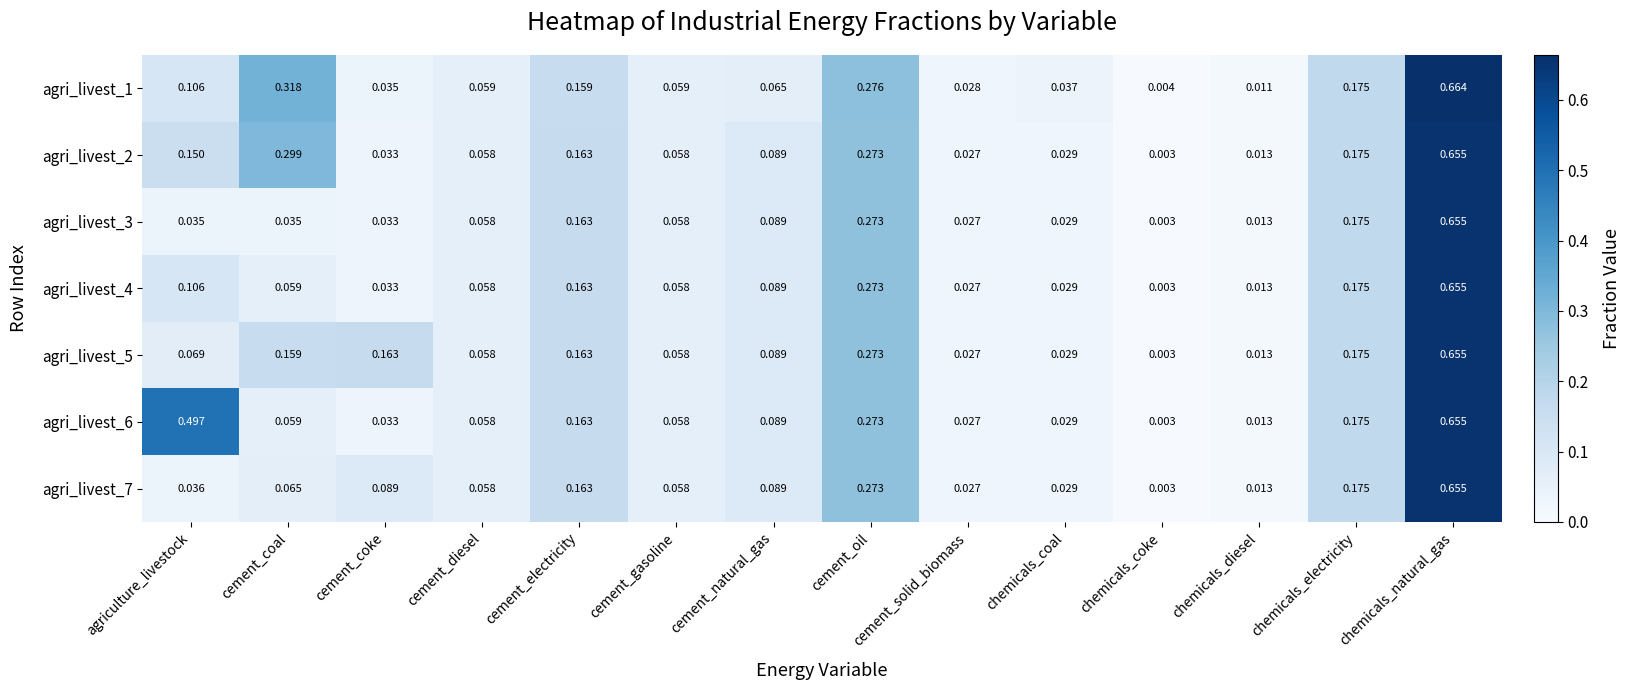

At which label is agri_livest_2 closest to 0?

chemicals_coke